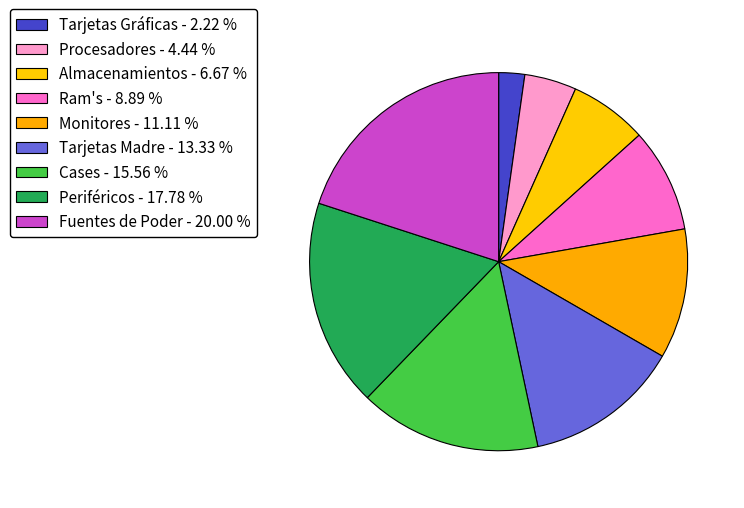

What is the ratio of the value at Ram's to the value at Tarjetas Madre?

0.7